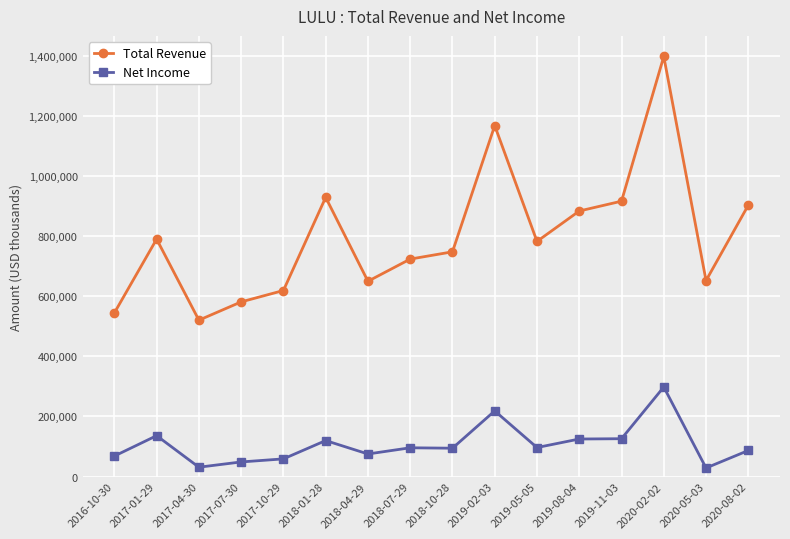

List the series in order of their peak value, lowest first.

Net Income, Total Revenue